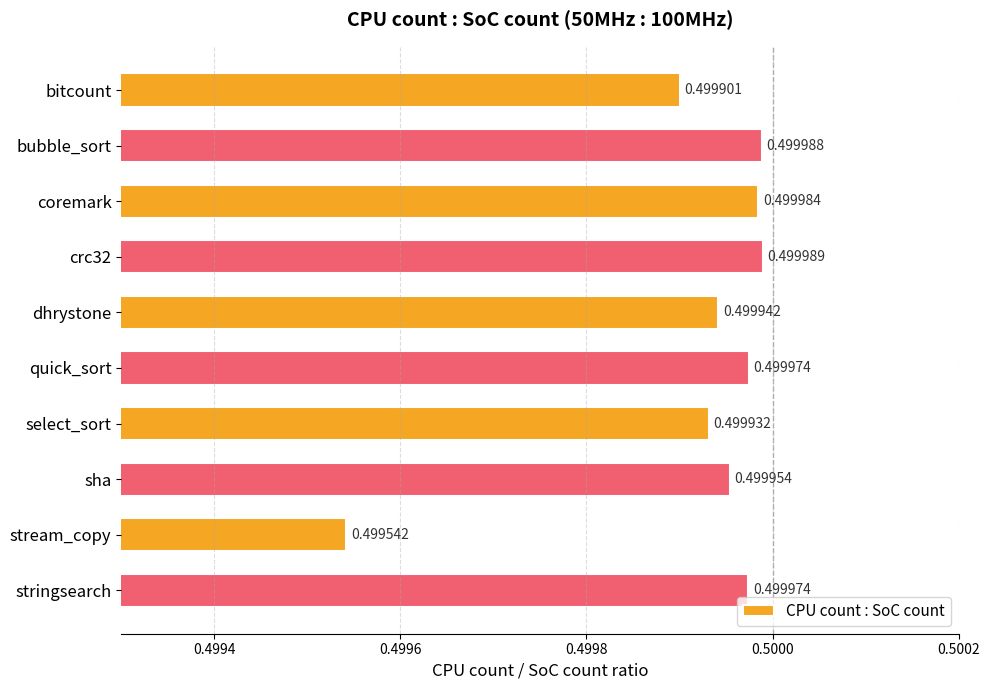

Count the values in the range 0 to 1.

10